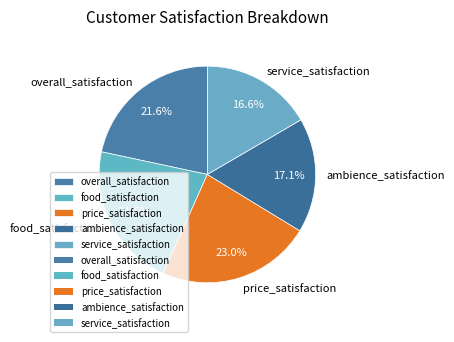

To the nearest percent, what is the difference between the largest and smallest slice percentages?

6%